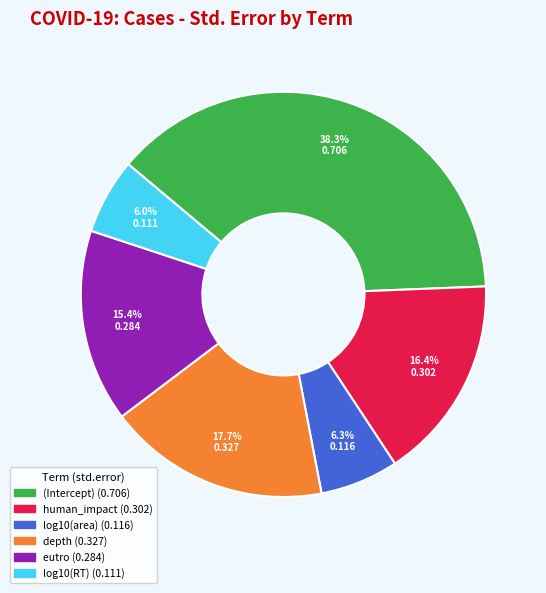

Between log10(RT) and eutro, which is larger?

eutro